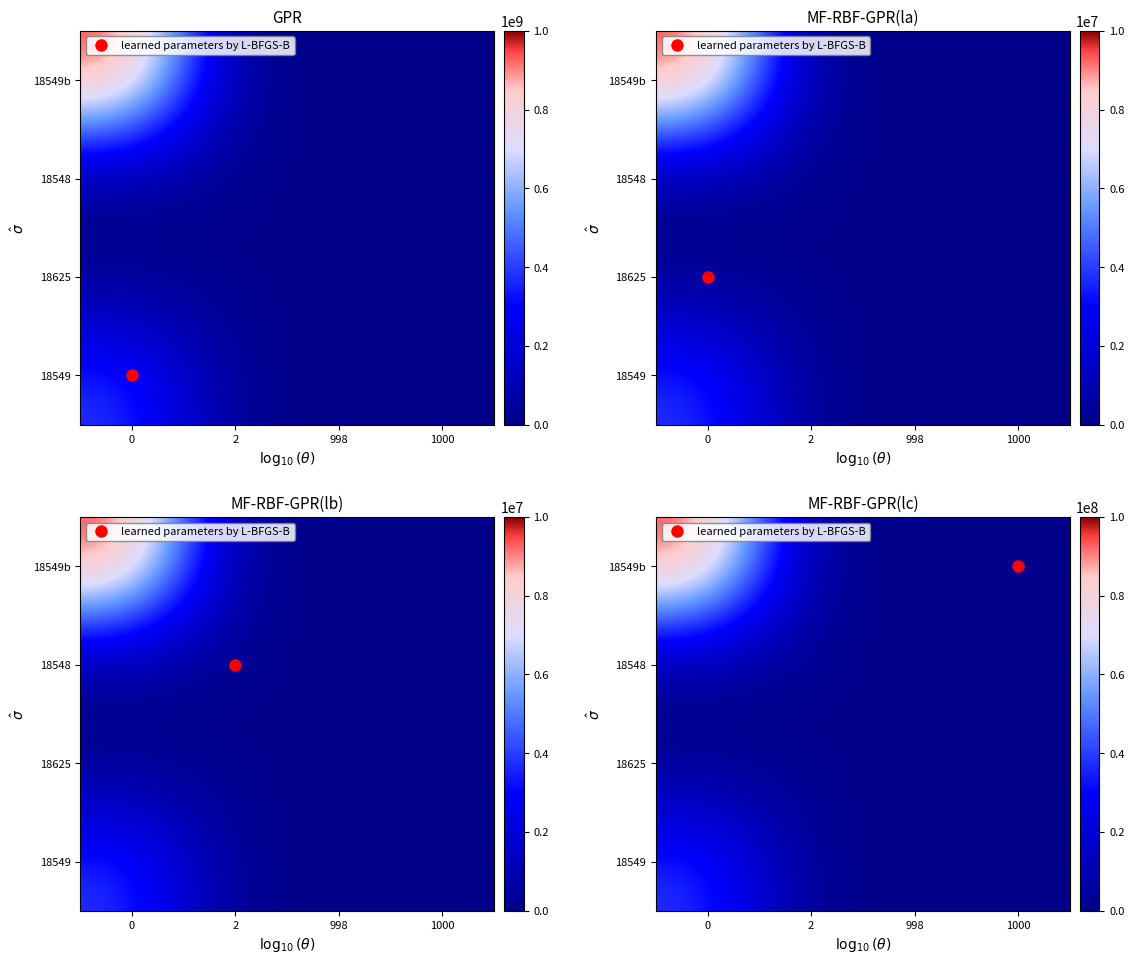

Is the value of 18625 at 1000 greater than the value of 18548 at 0?

No